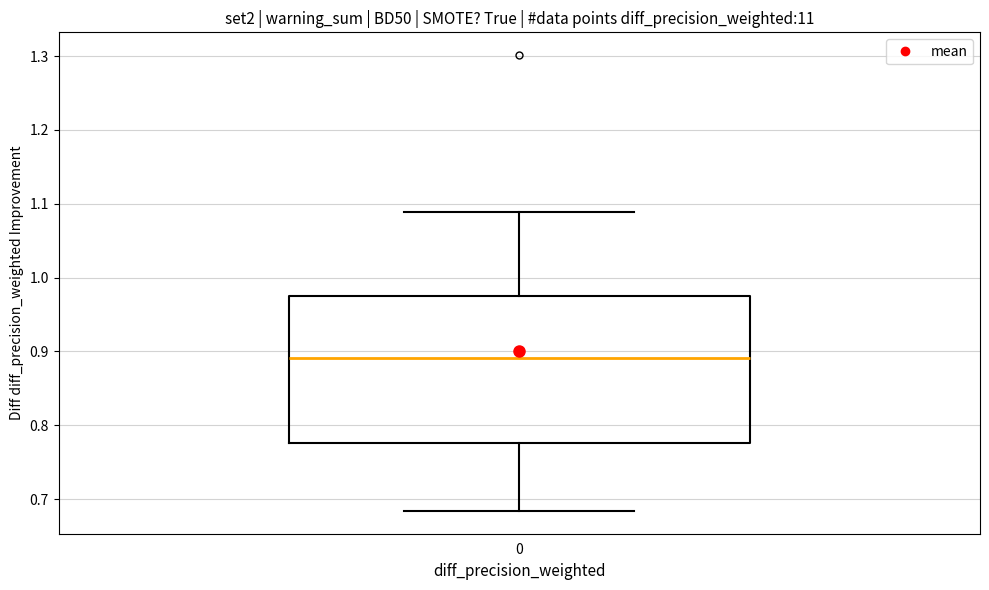

Read this box plot against the y-axis: the position of the median line, the range covered by the box, and the ends of both whiskers. The values are not printed on the chart, so give them approximately, as read against the axis.

median 0.89, box 0.78 to 0.98, whiskers 0.68 to 1.09